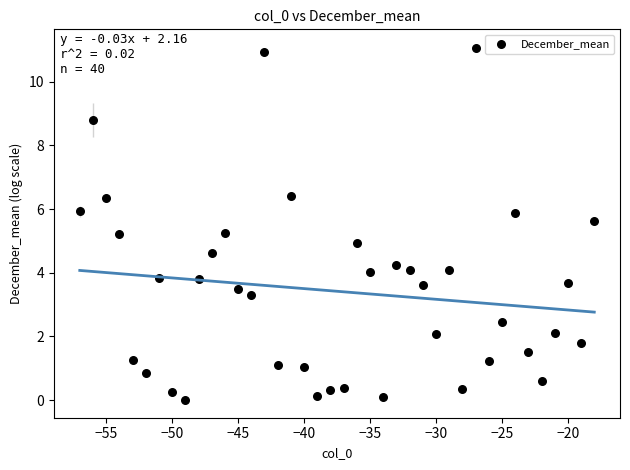

What is the range of X values (max minus min)?

39.0